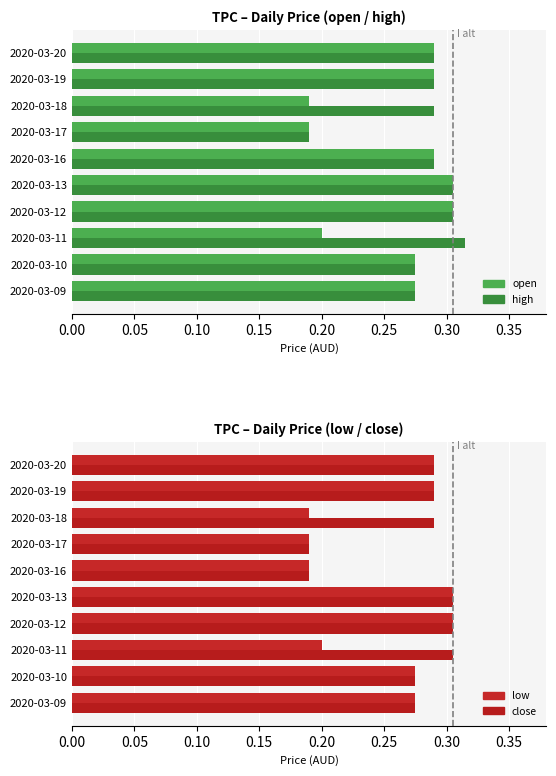

Rank the series by their average value, from lowest to highest.

low, open, close, high